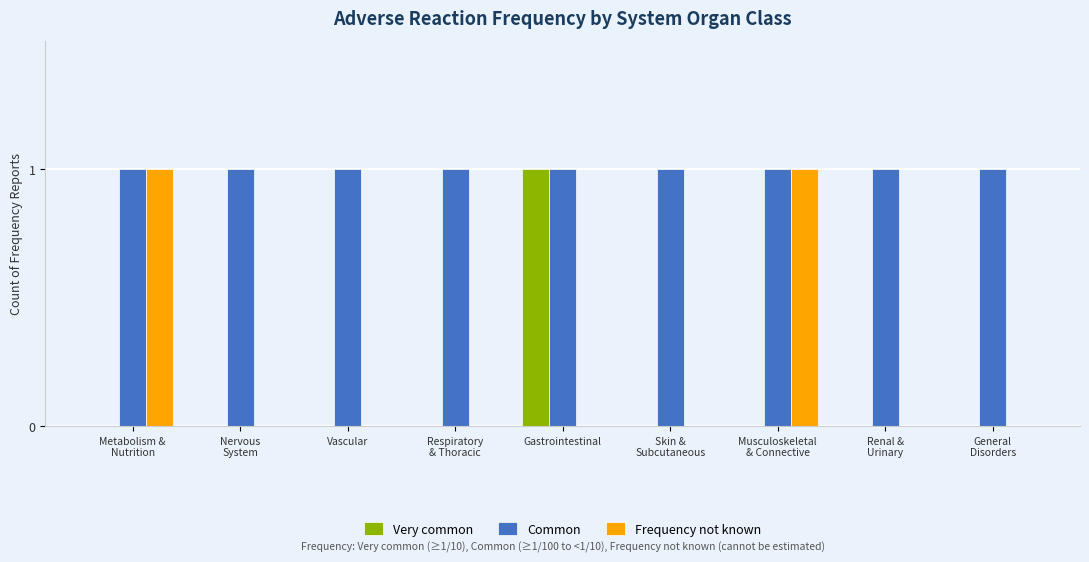

What is the sum of the Common values at Musculoskeletal
& Connective and Vascular?

2